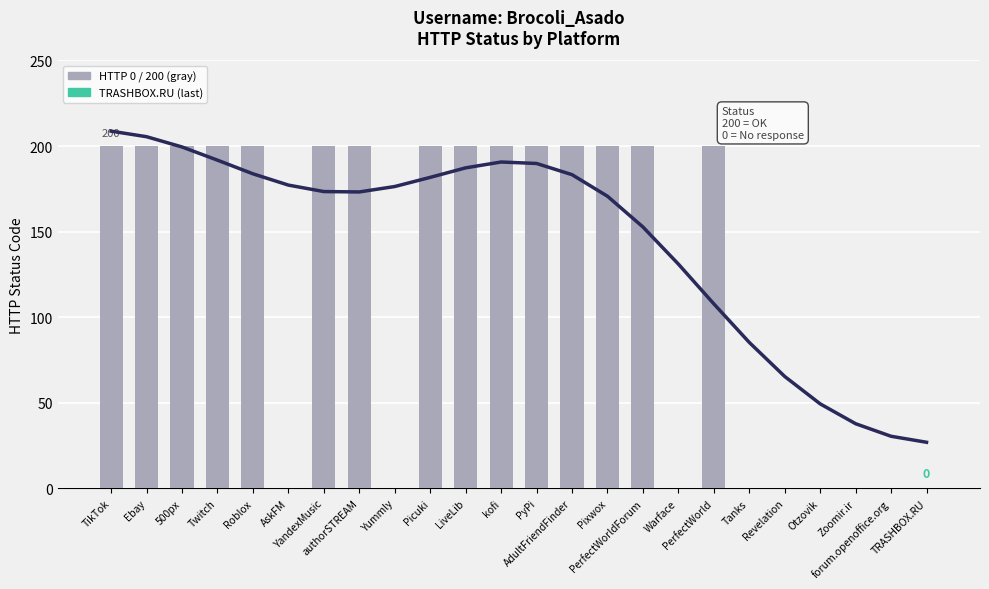

True or false: the data shows 0 at Yummly.

True